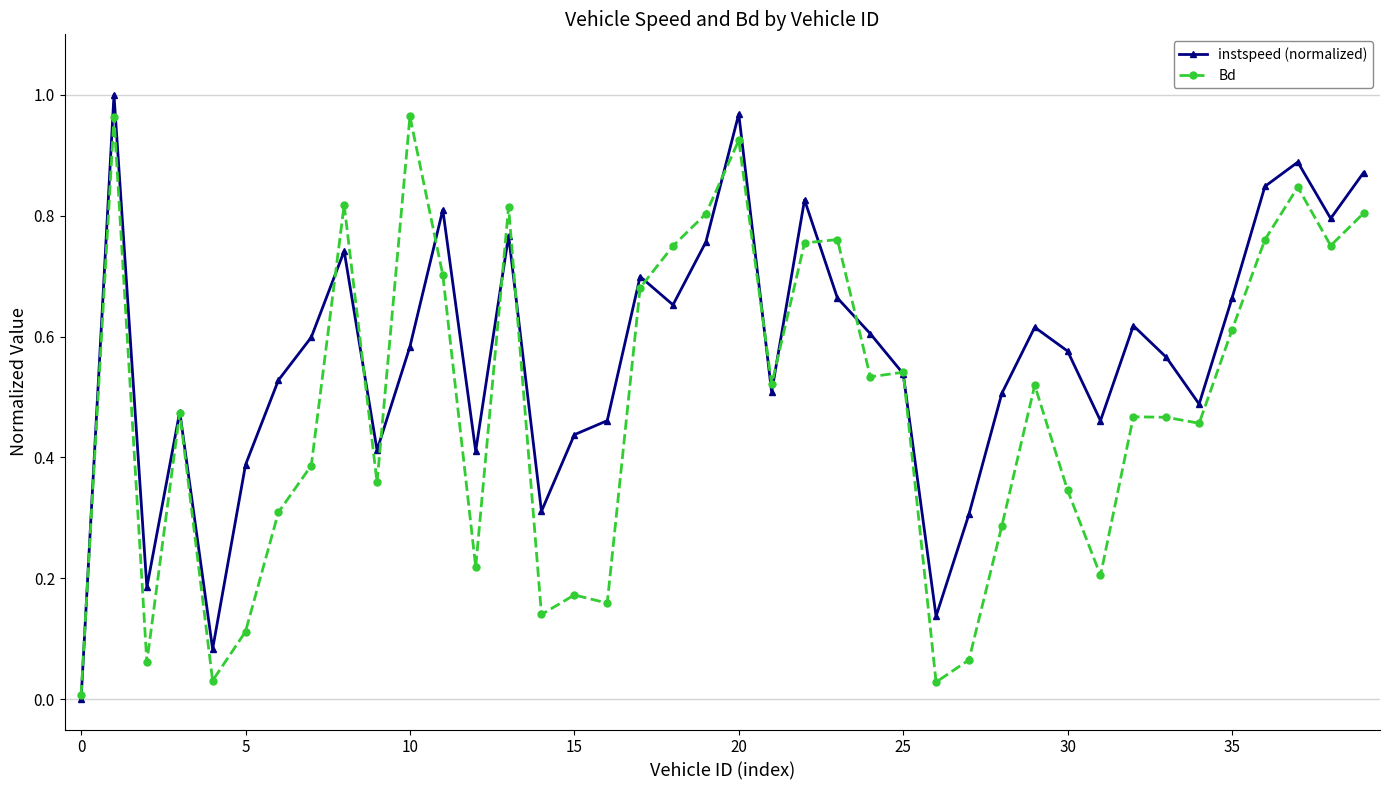

Which series has the largest total across all categories?

instspeed (normalized)